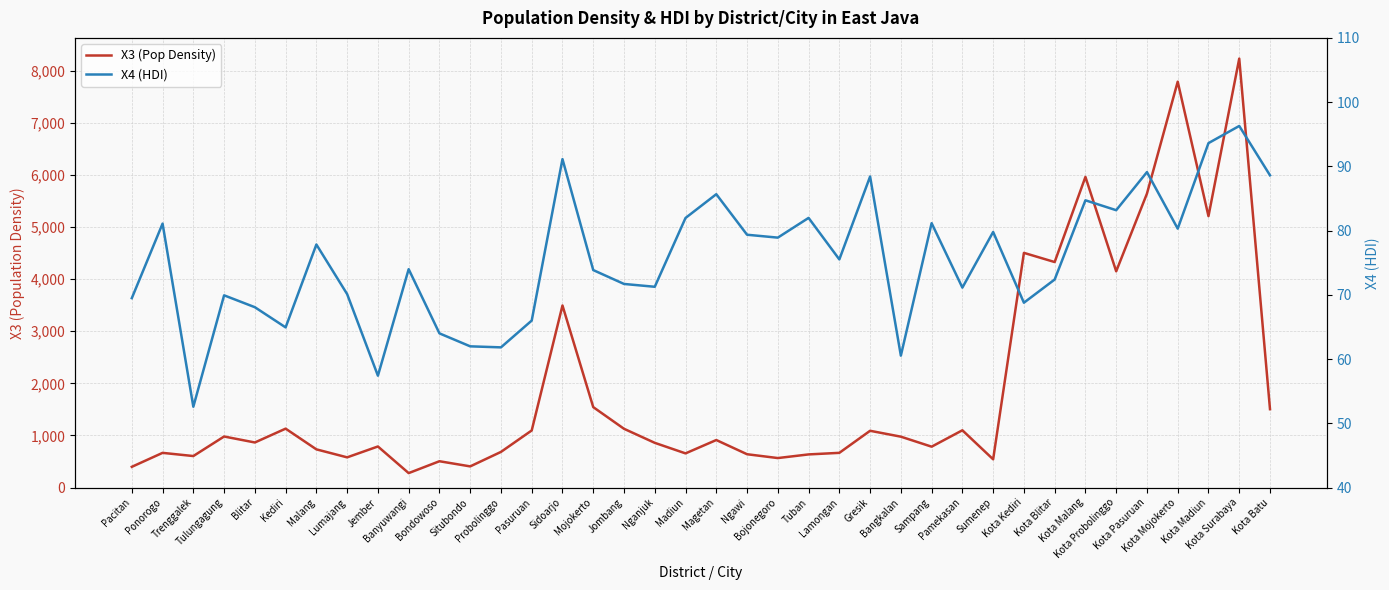

At which category does X4 (HDI) reach its first local peak?

Ponorogo